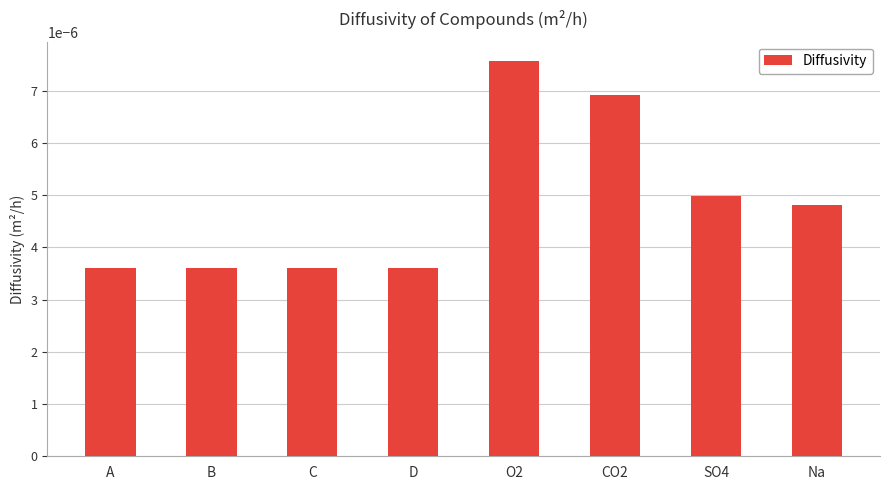

Count the values in the range 0 to 1.

8